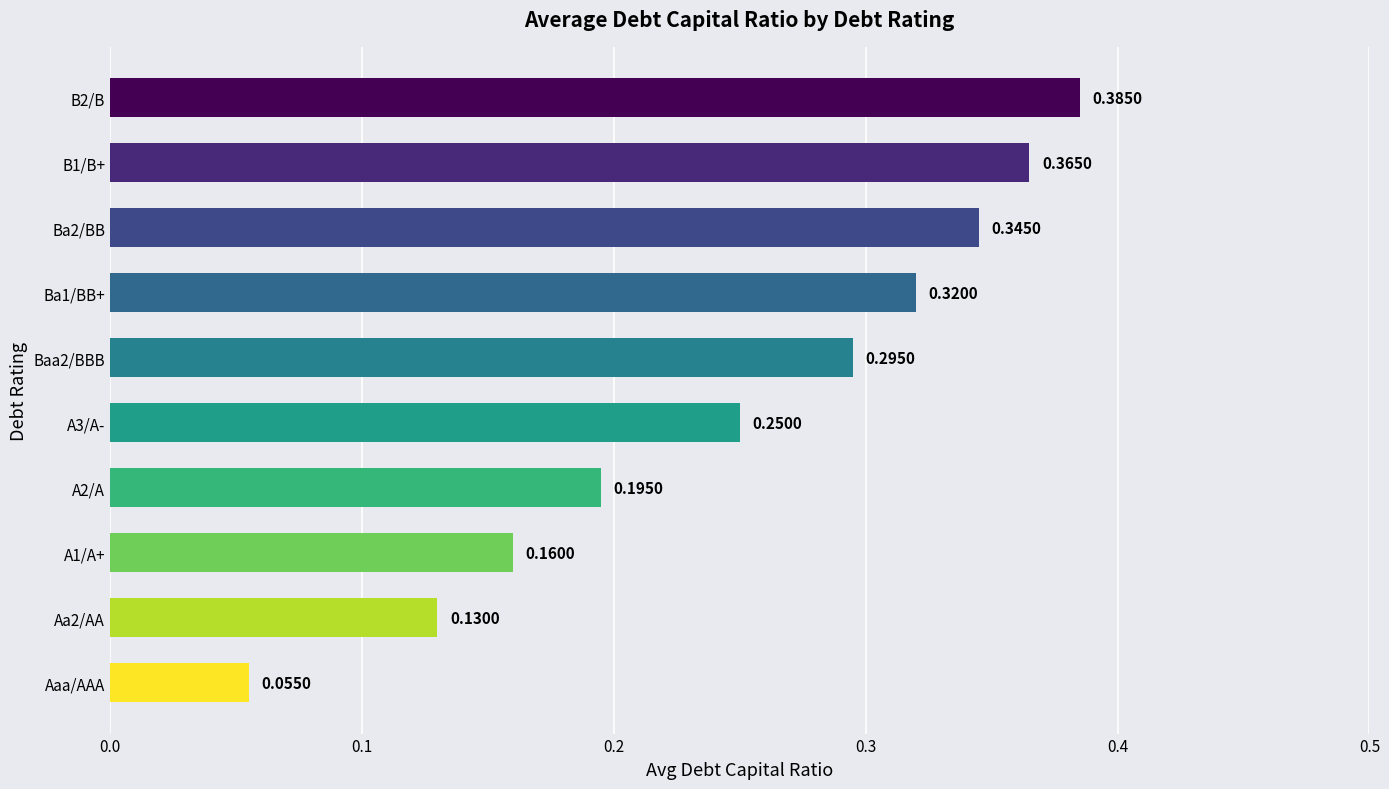

Rank the categories by value from highest to lowest.

B2/B, B1/B+, Ba2/BB, Ba1/BB+, Baa2/BBB, A3/A-, A2/A, A1/A+, Aa2/AA, Aaa/AAA